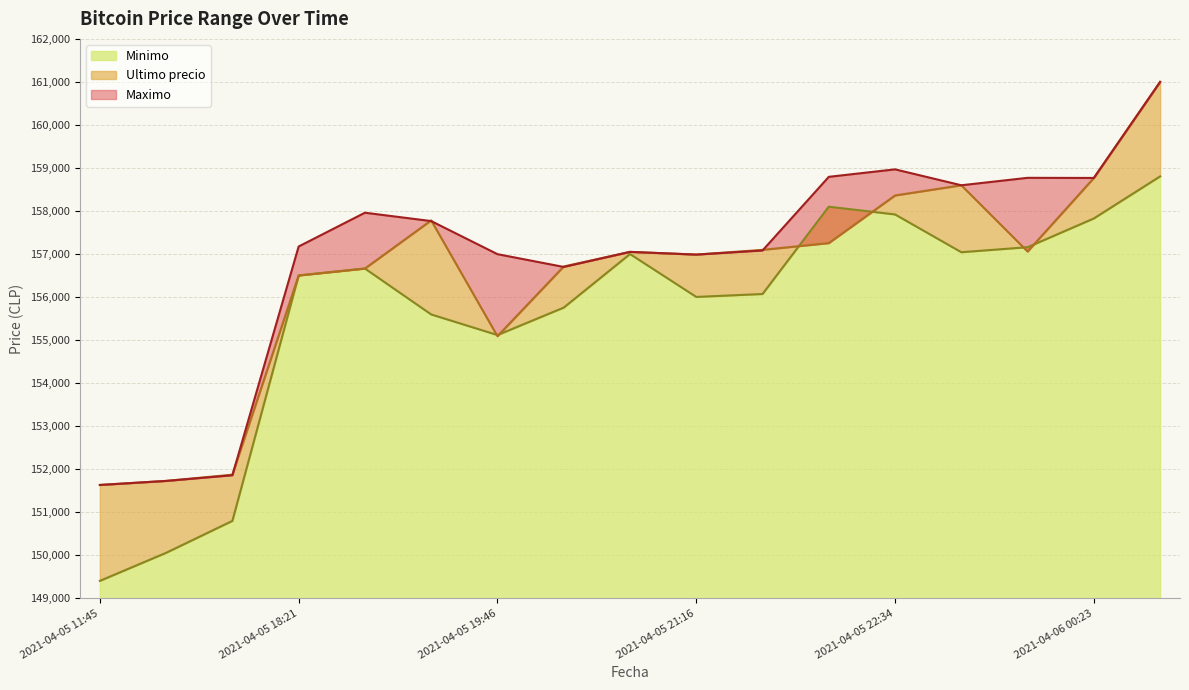

At which category is the sum across all series the highest?

2021-04-06 00:42